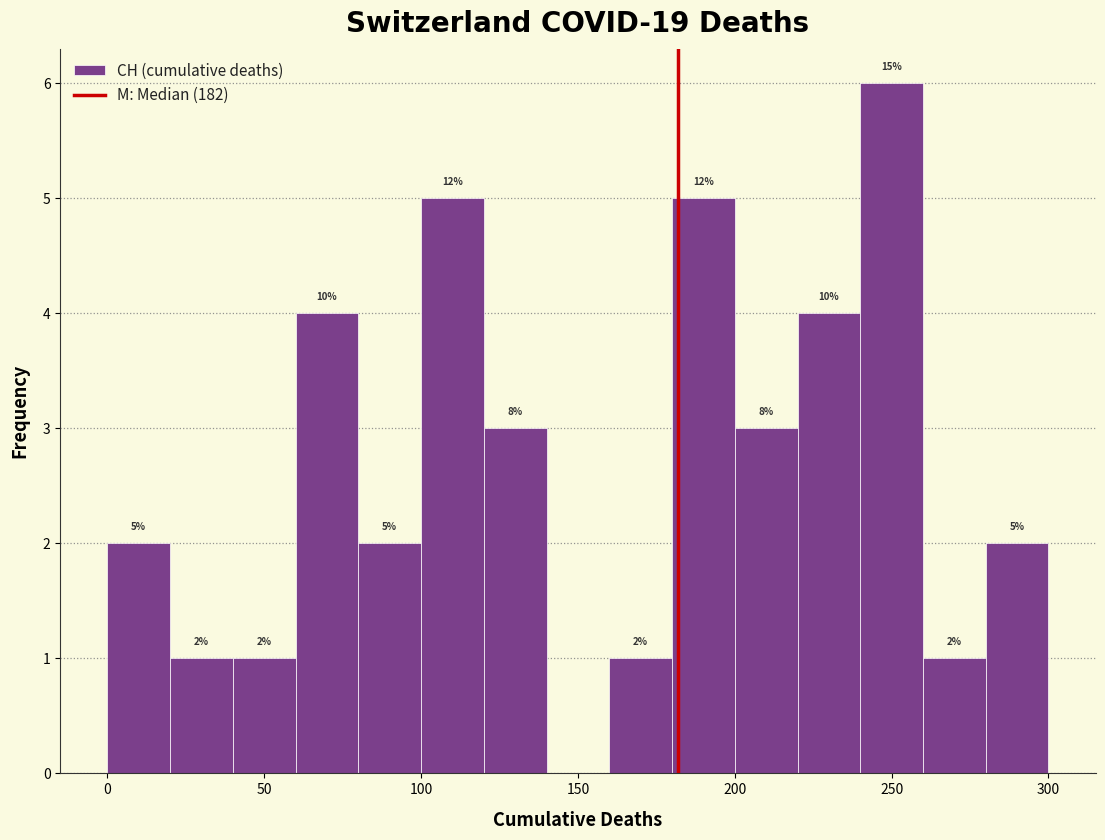

Which range on the x-axis has the tallest bar?

240 to 260